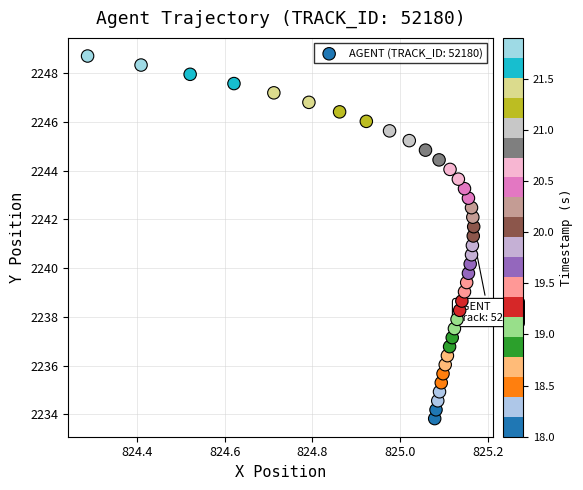

What is the range of X values (max minus min)?

0.9